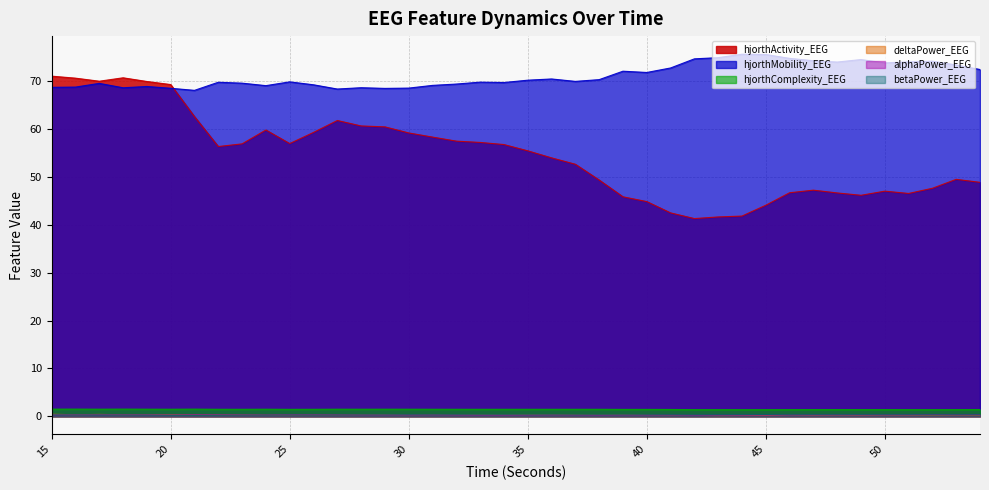

Rank the series by their maximum value, from lowest to highest.

alphaPower_EEG, betaPower_EEG, deltaPower_EEG, hjorthComplexity_EEG, hjorthActivity_EEG, hjorthMobility_EEG